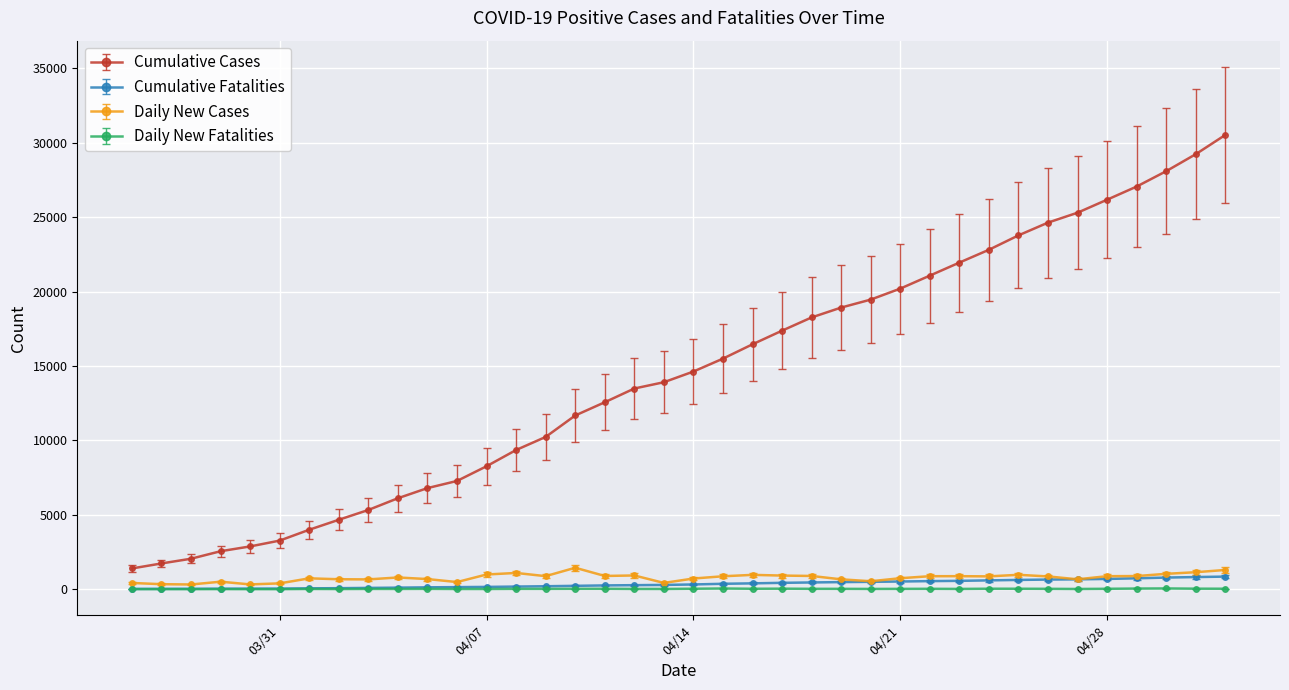

Which series has the largest range (max minus min)?

Cumulative Cases